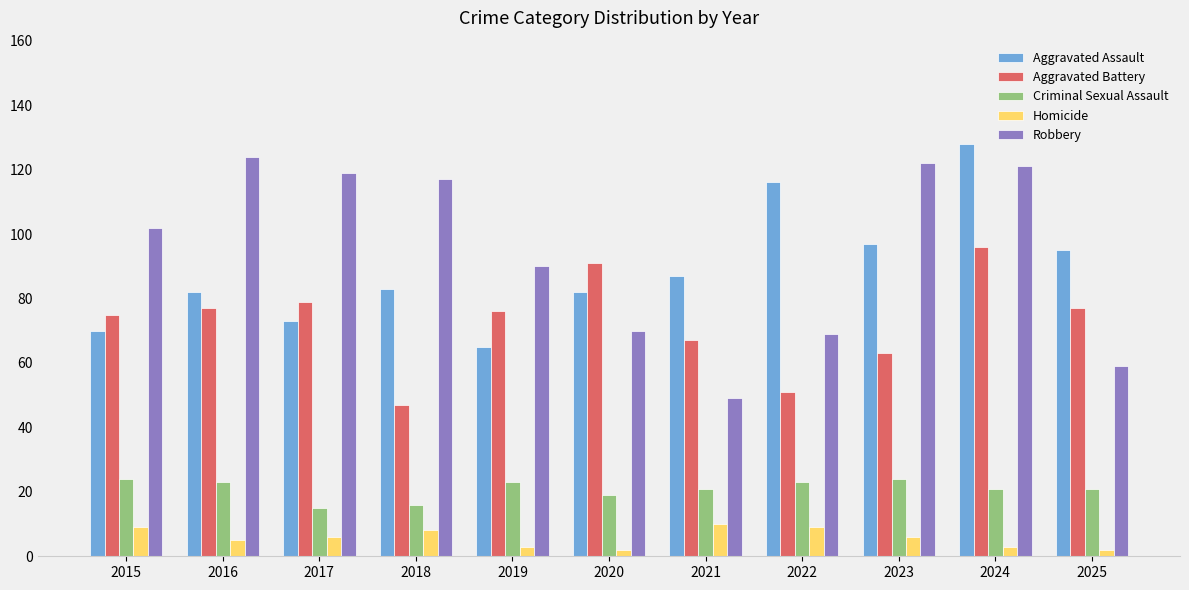

What is the sum of all Robbery values?

1042